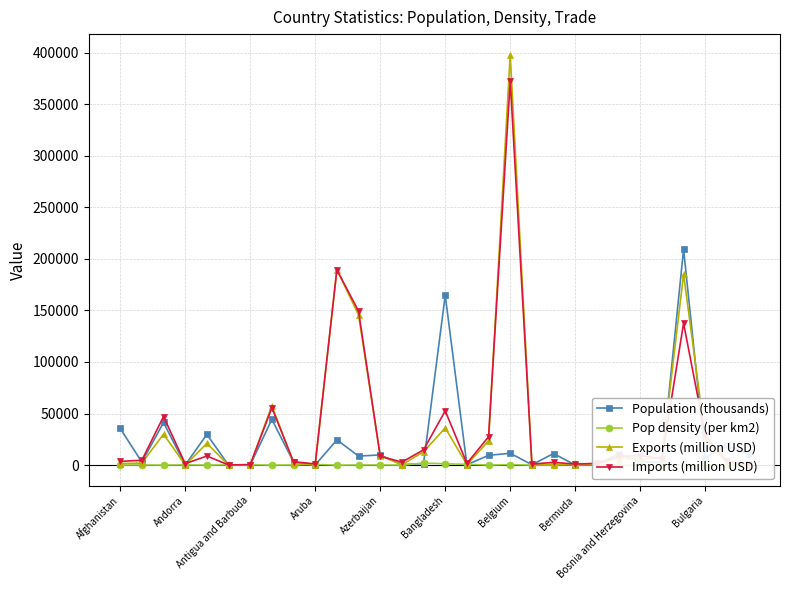

What is the greatest value displayed?

398033.0